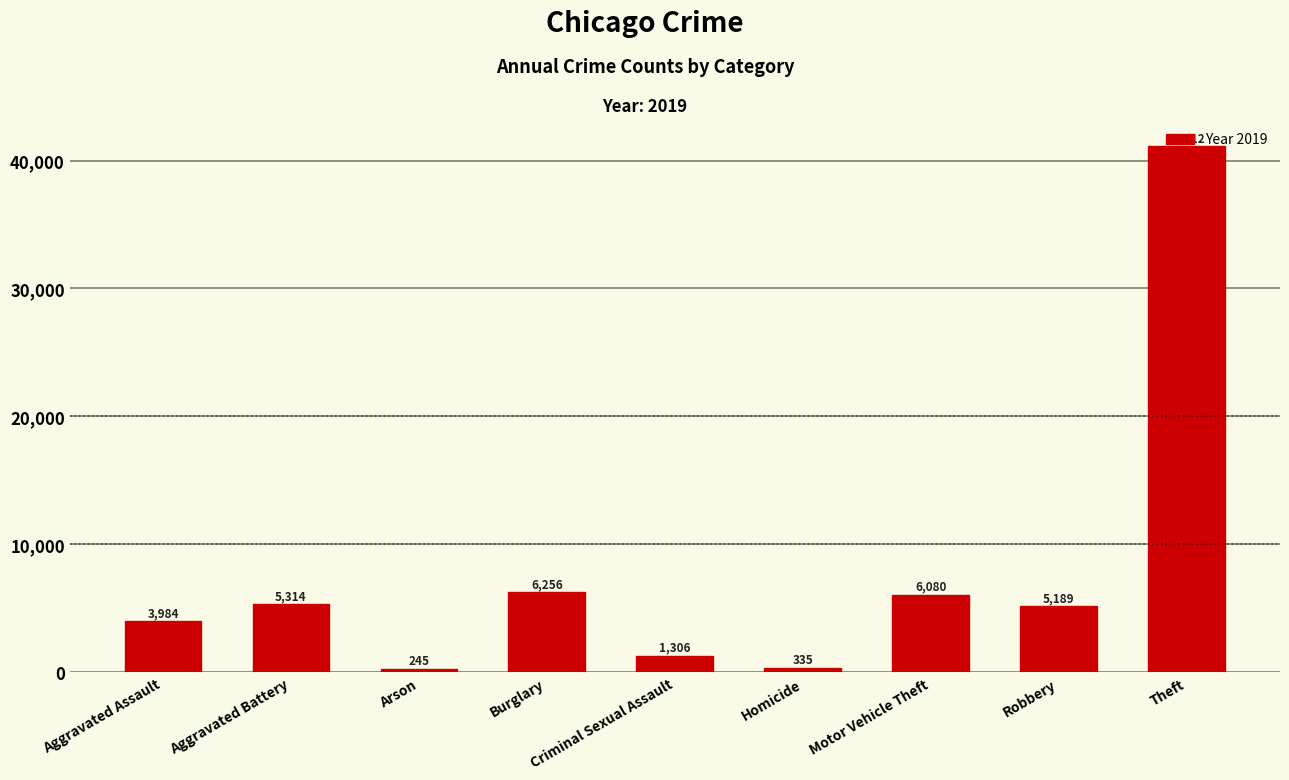

How many categories are shown in the chart?

9